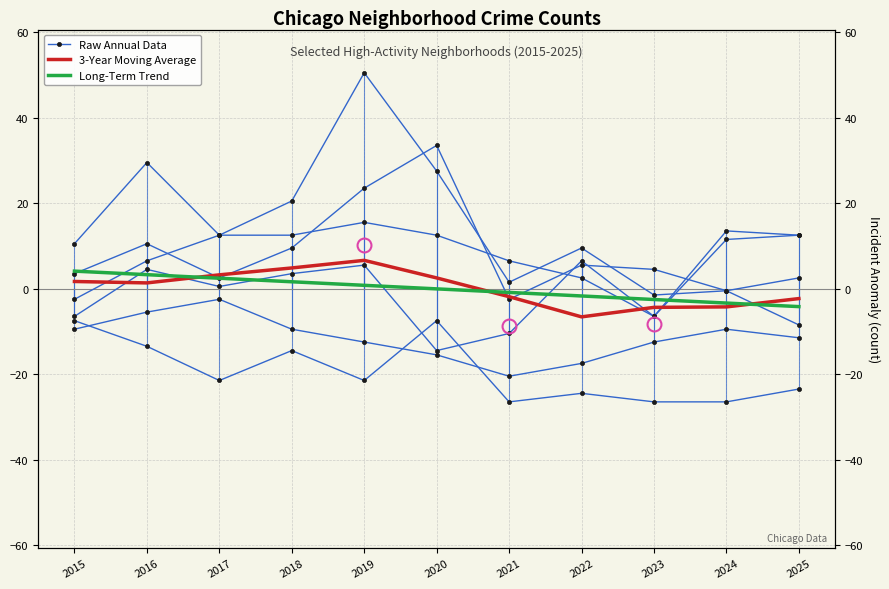

At which label does 3-Year Moving Average first exceed 1?

2015